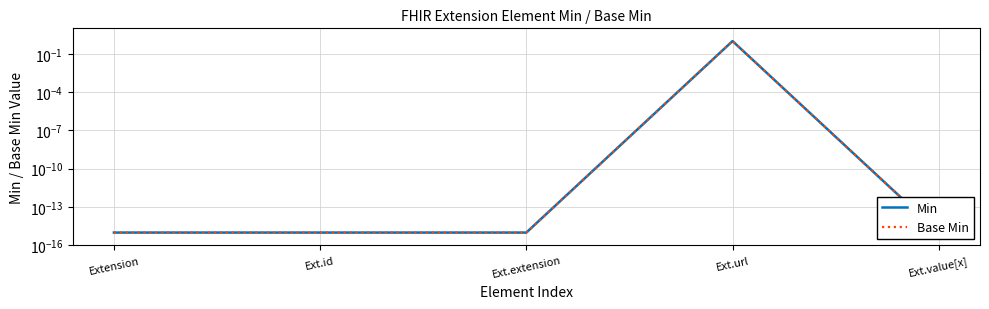

Reading left to right, transcribe all the data shown in this chart.

Min: 0.0	0.0	0.0	1.0	0.0
Base Min: 0.0	0.0	0.0	1.0	0.0